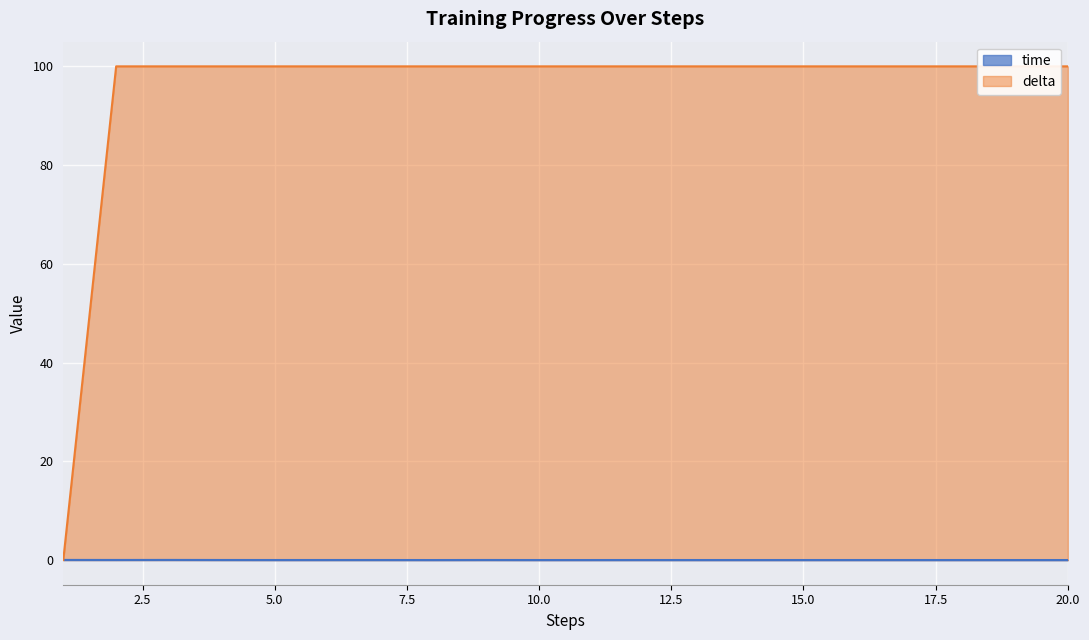

Does the chart display data point markers on the line(s)?

No